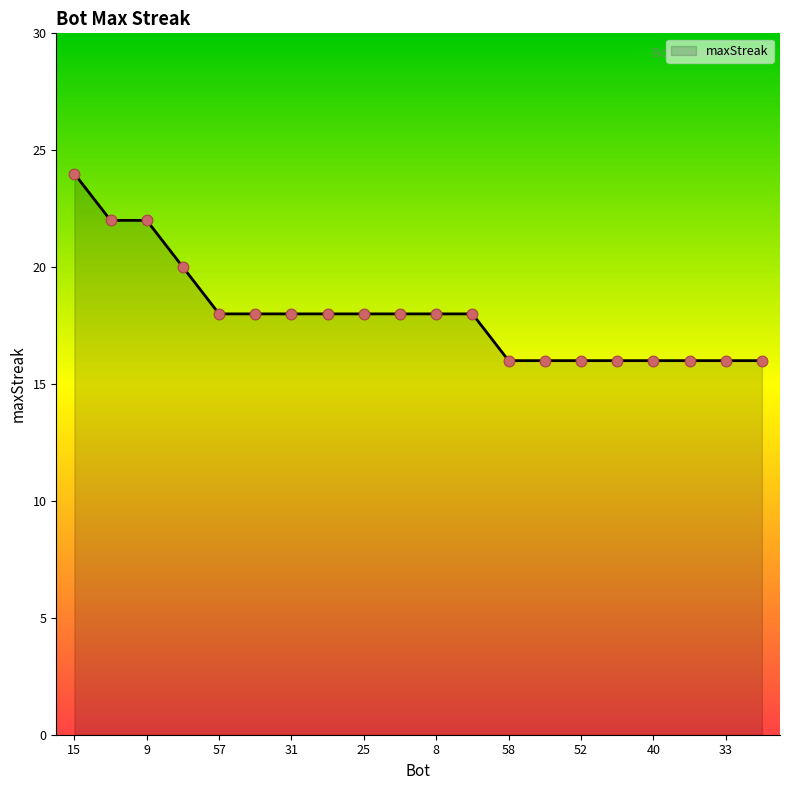

What is the difference between the maximum and minimum values?

8